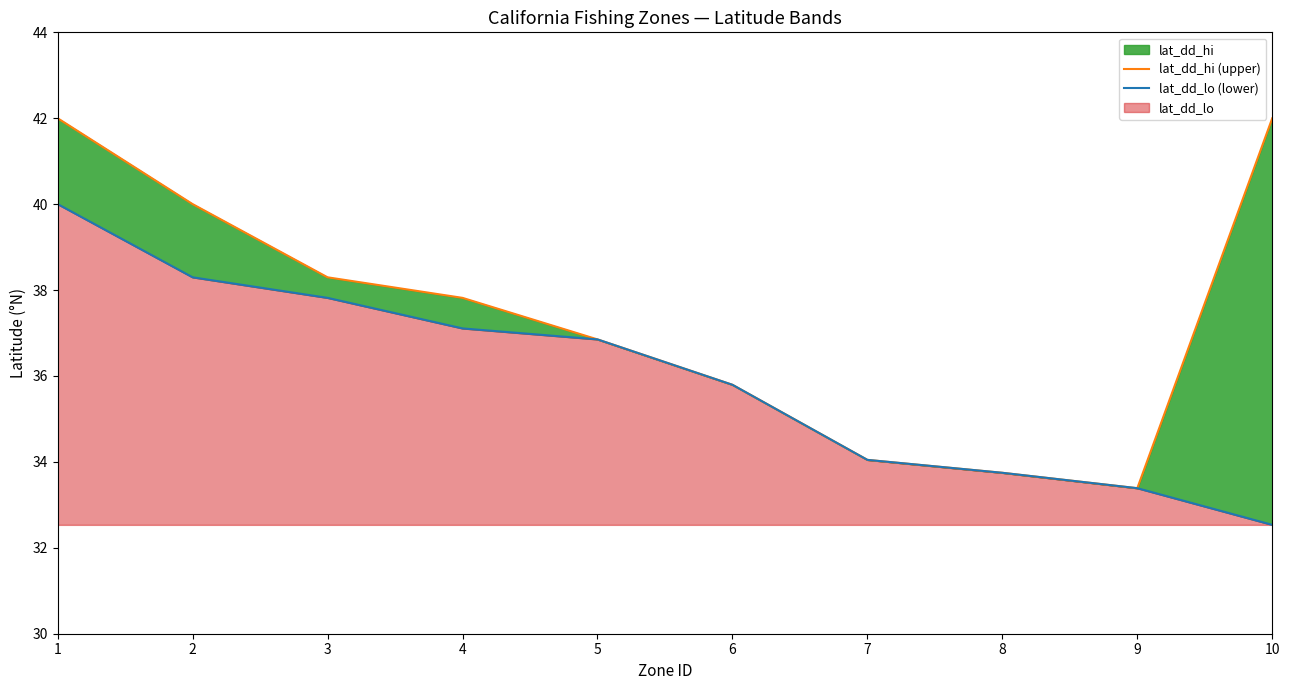

Which series has the widest spread of values?

lat_dd_hi (upper)